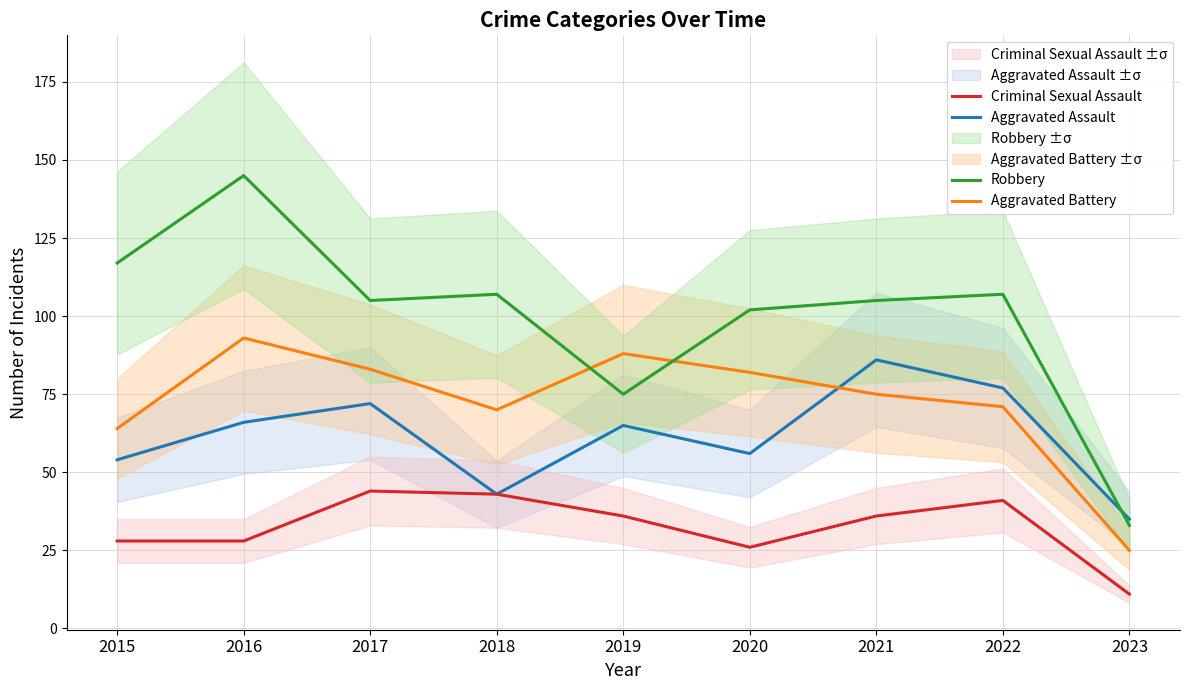

At which label does Aggravated Assault reach its peak?

2021